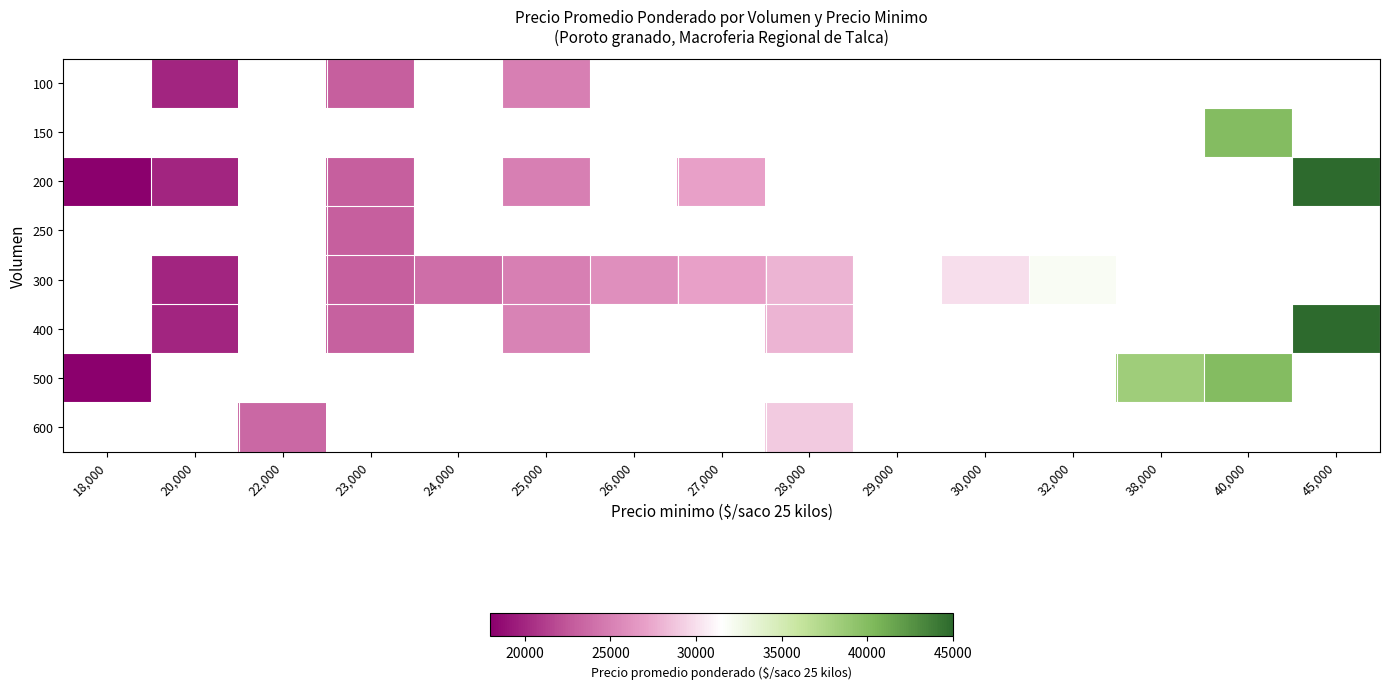

At which label does 200 first exceed 27000?

45,000